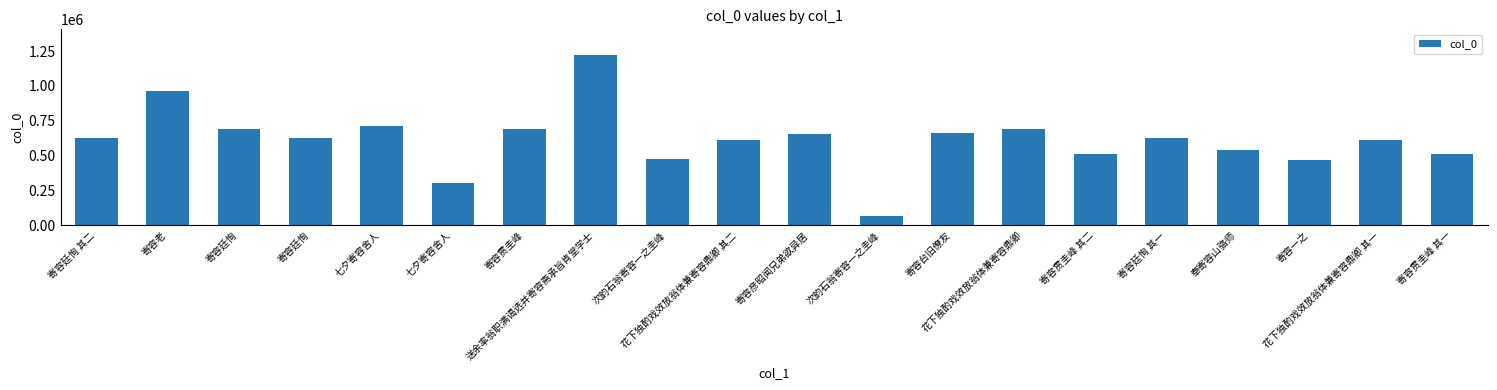

What is the change in value from 寄容廷恂 to 奉寄容山骆师?

-150451